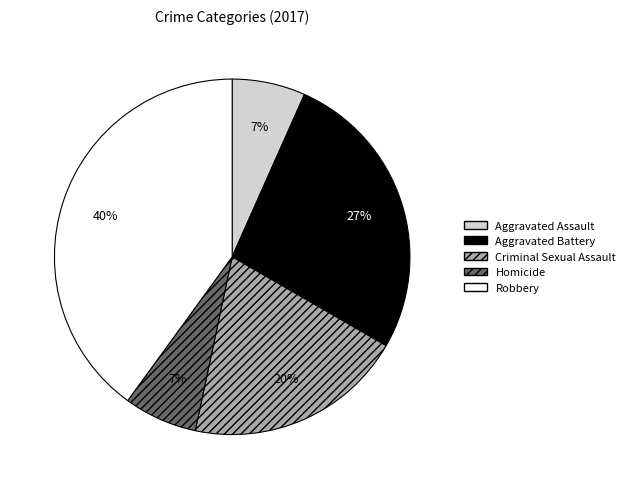

Do Aggravated Battery and Aggravated Assault together represent more than half of the pie?

No